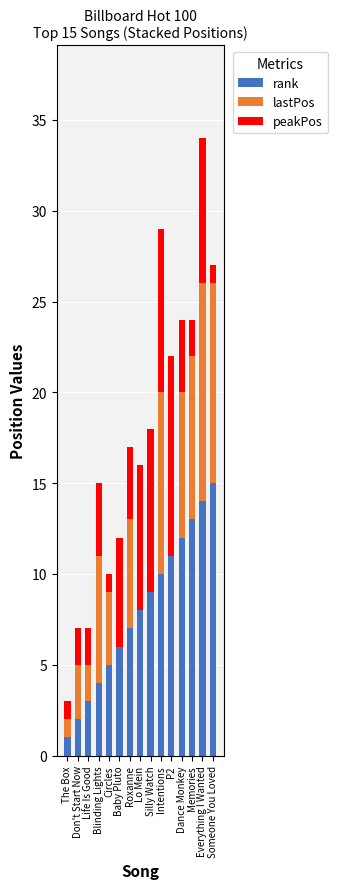

What are all the series names shown in the legend?

rank, lastPos, peakPos